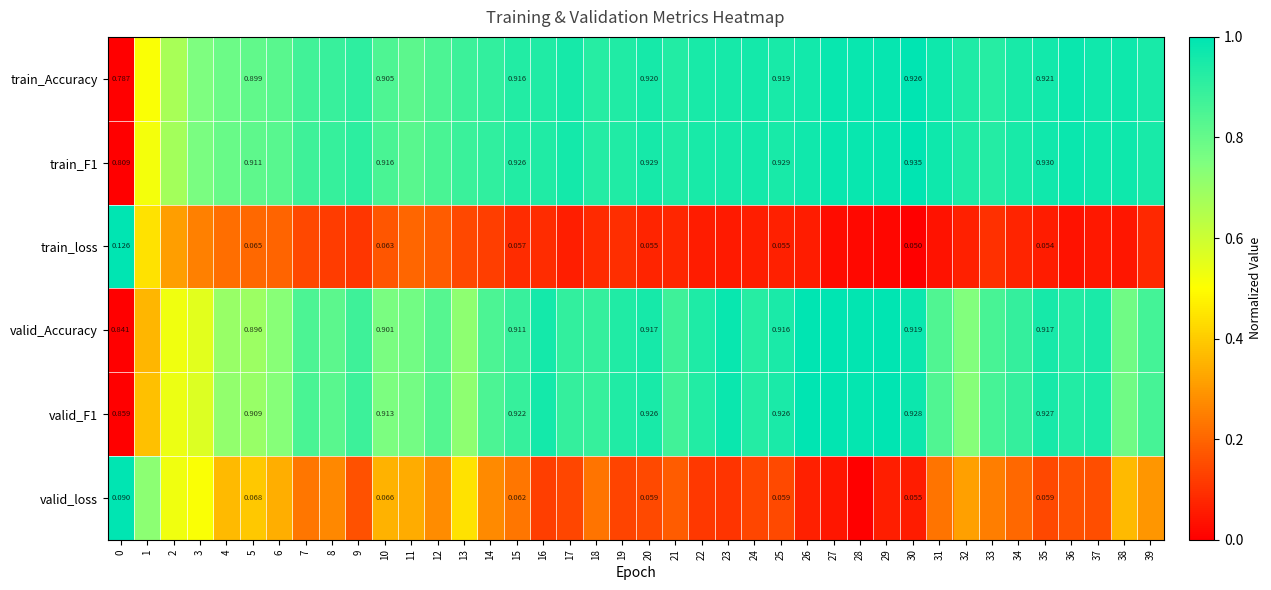

Rank the series at 37 from highest to lowest value.

train_F1, train_Accuracy, valid_Accuracy, valid_F1, valid_loss, train_loss